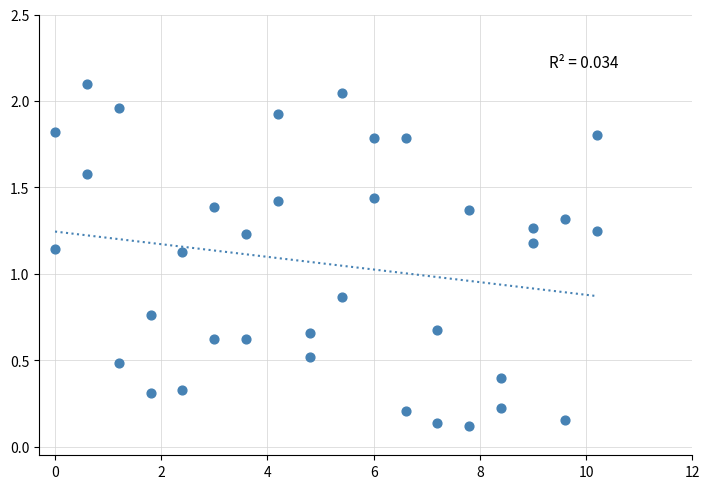

What is the range of X values (max minus min)?

10.2